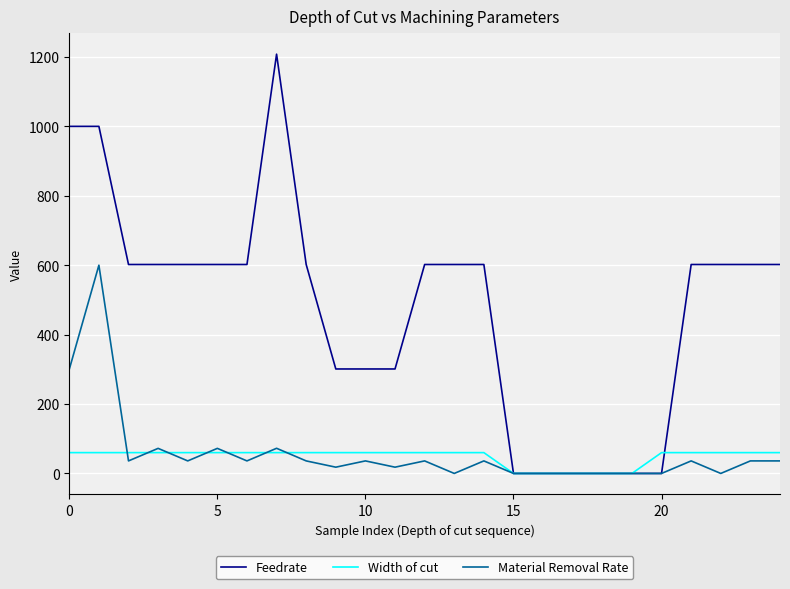

What is the sum of all Material Removal Rate values?

1514.3